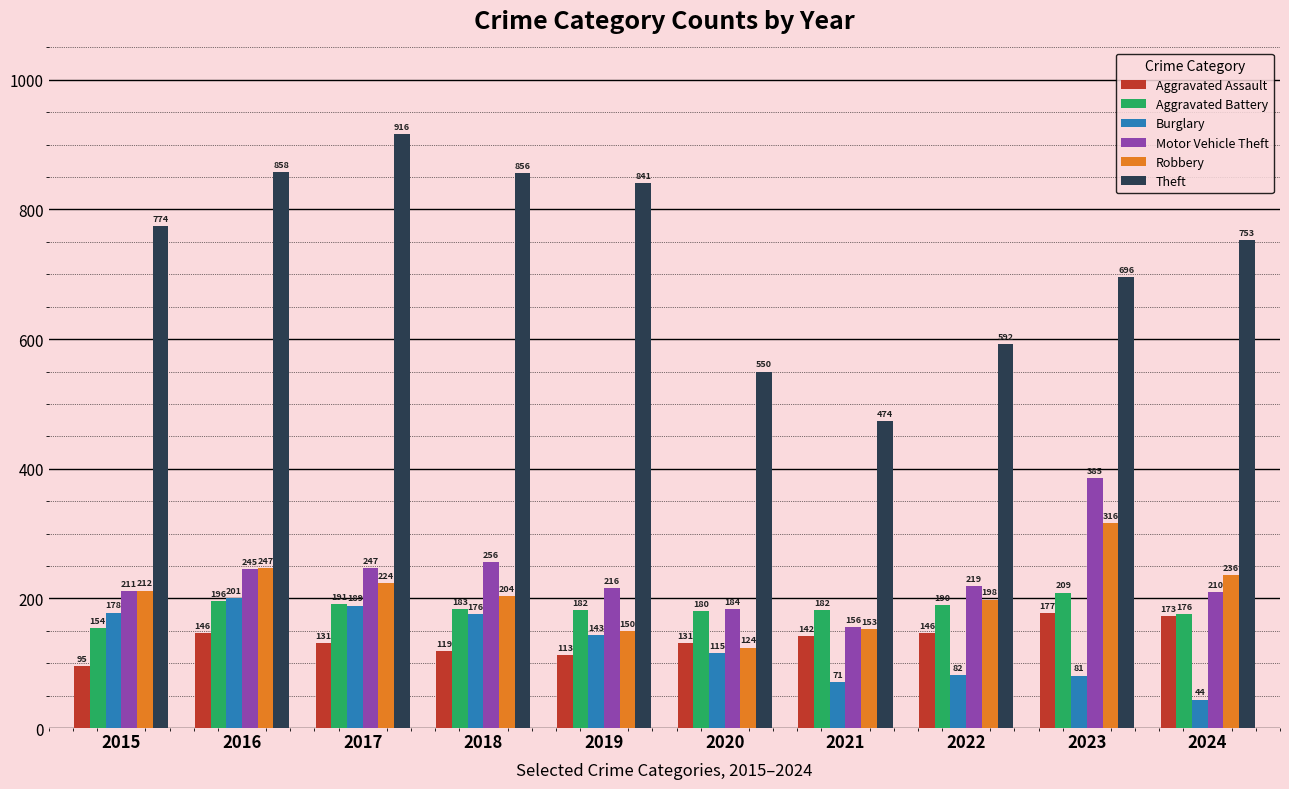

At which category does the chart reach its peak across all series?

2017